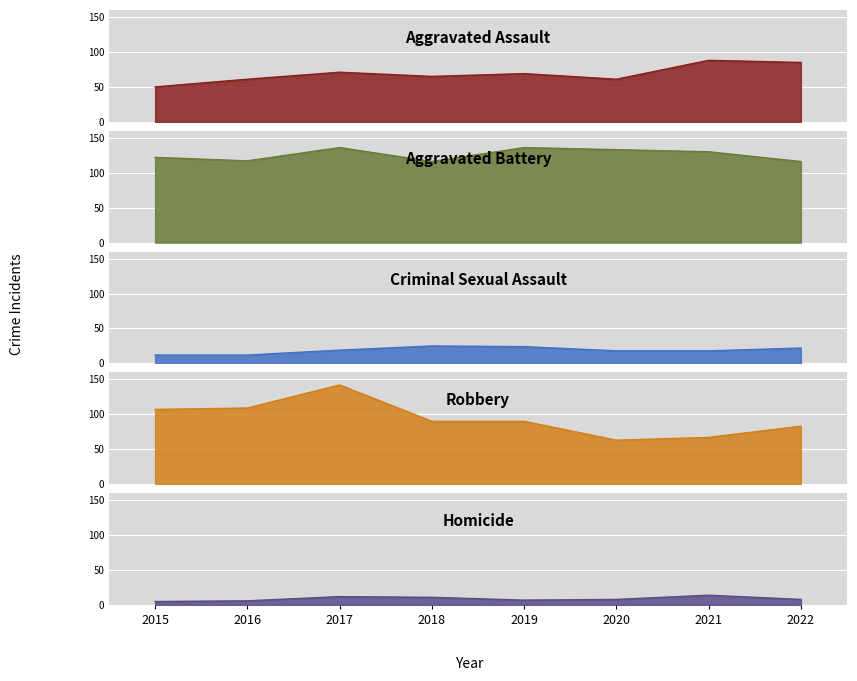

Between 2017 and 2022, which series saw the biggest shift?

Robbery